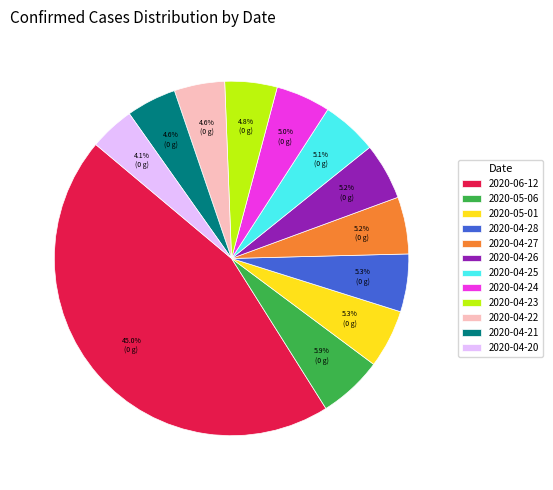

Which category has the biggest portion of the pie?

2020-06-12